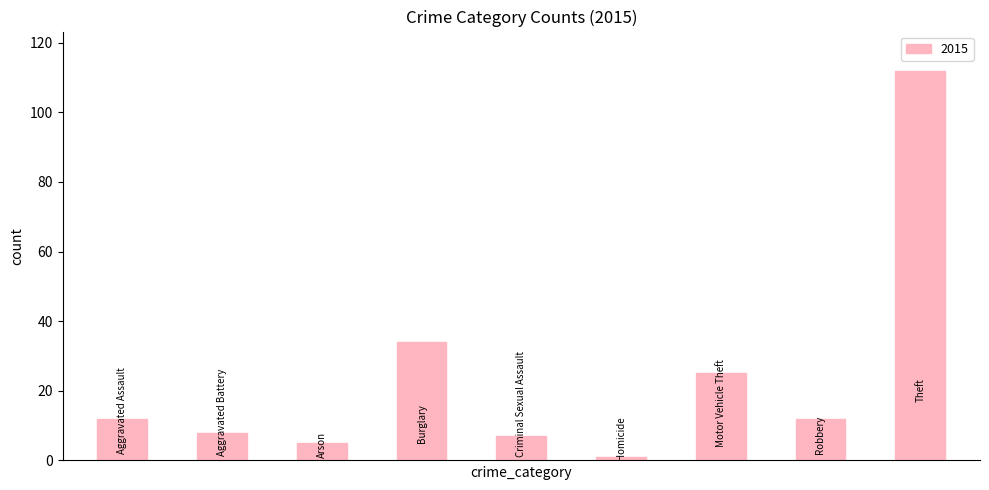

How many categories are shown in the chart?

9